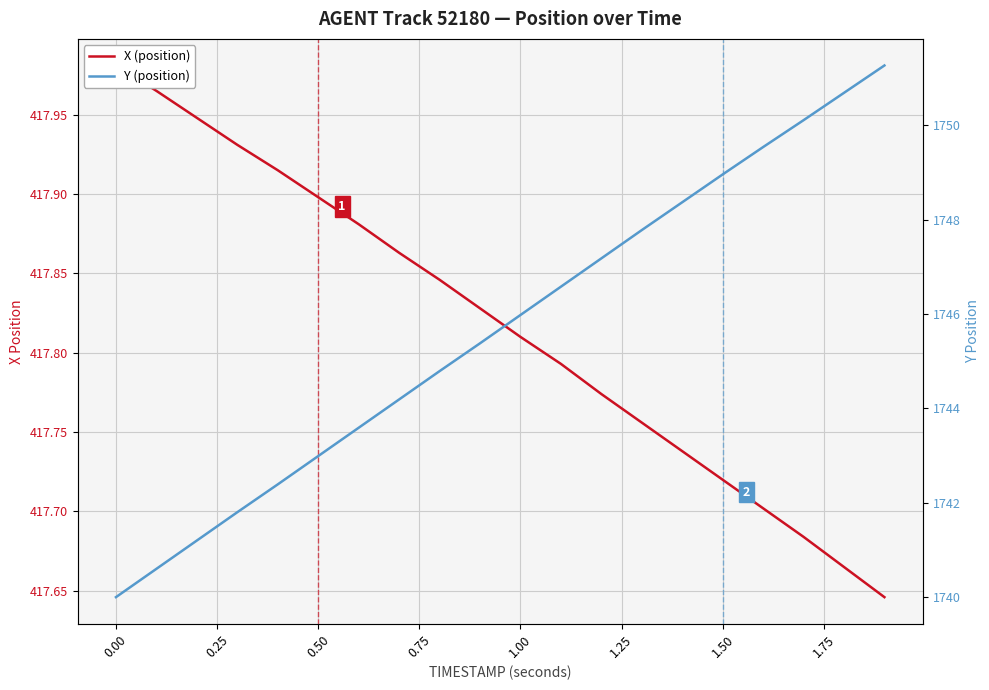

How many categories are shown in the chart?

20